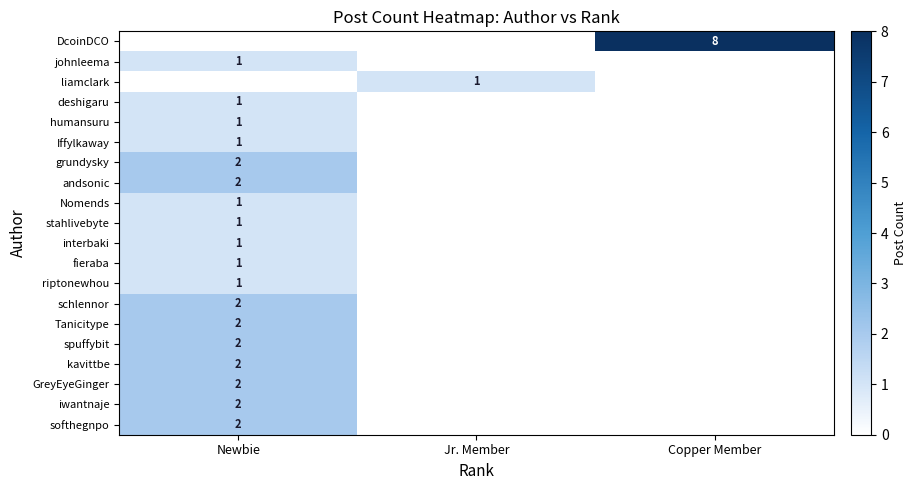

The johnleema series shows 1 at Newbie. True or false?

True